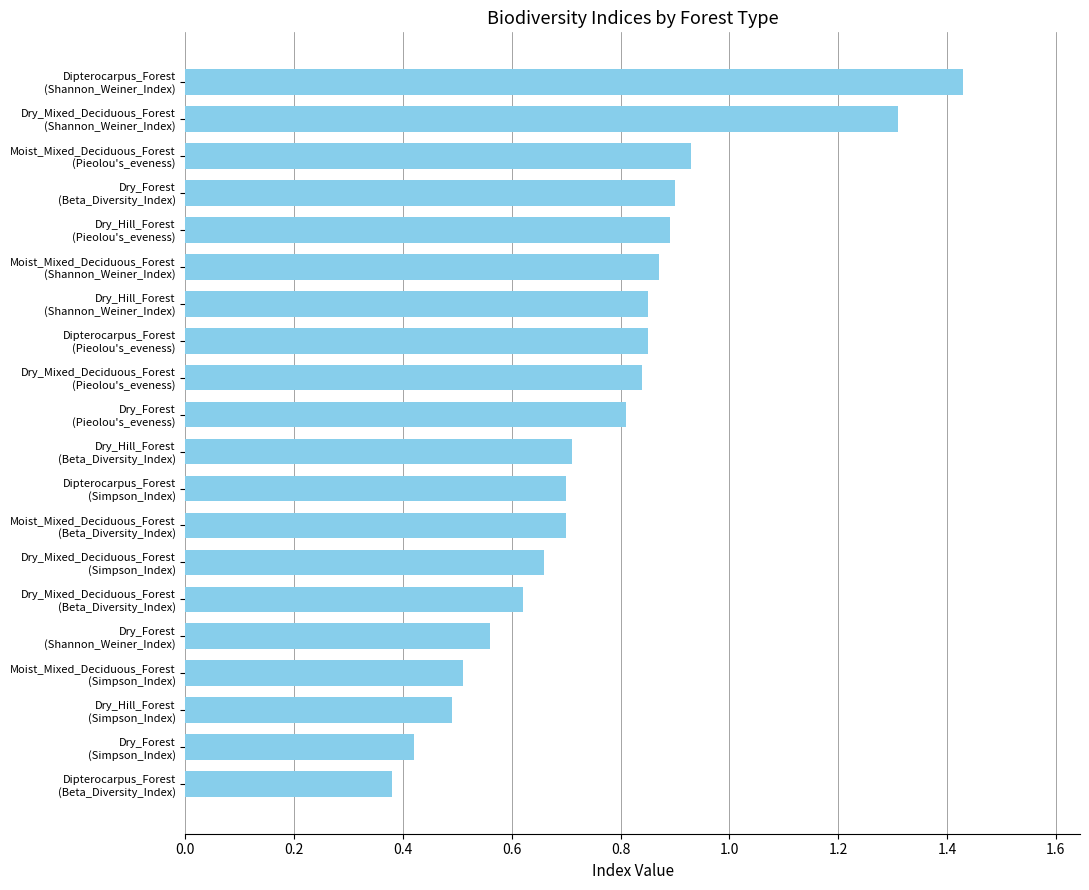

What is the sum of all values?

15.4